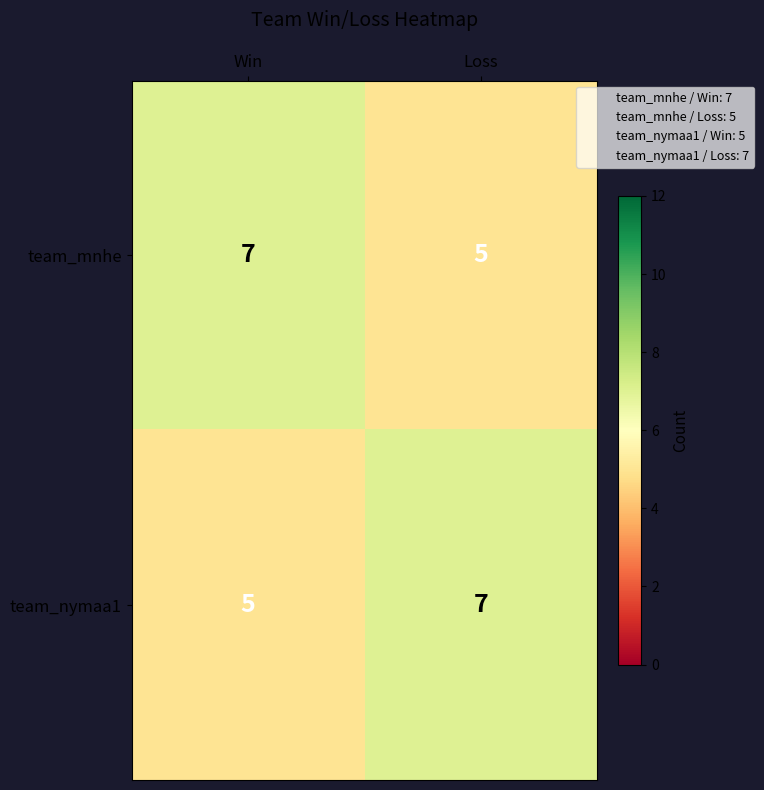

What is the total value across all series at Loss?

12